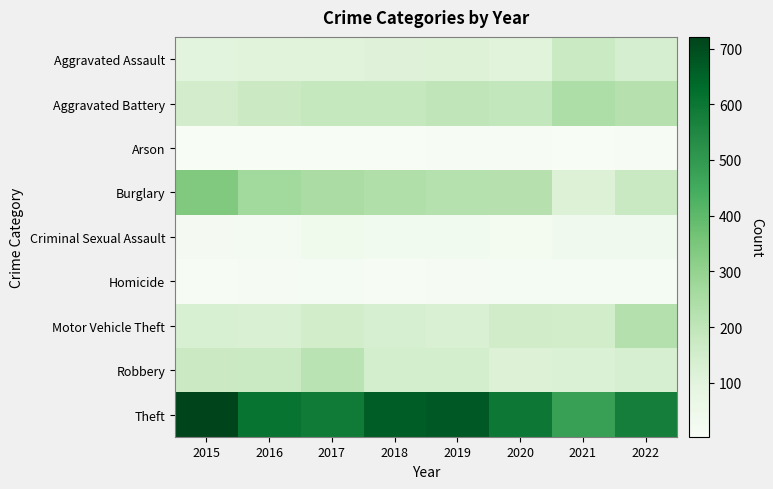

Reading right to left, list all the values displayed in this chart.

Aggravated Assault: 2022=139	2021=176	2020=105	2019=114	2018=112	2017=106	2016=103	2015=97
Aggravated Battery: 2022=223	2021=242	2020=193	2019=200	2018=185	2017=186	2016=170	2015=148
Arson: 2022=7	2021=4	2020=6	2019=6	2018=4	2017=5	2016=3	2015=4
Burglary: 2022=178	2021=120	2020=222	2019=225	2018=233	2017=250	2016=268	2015=337
Criminal Sexual Assault: 2022=34	2021=36	2020=25	2019=31	2018=29	2017=40	2016=21	2015=19
Homicide: 2022=16	2021=17	2020=15	2019=9	2018=8	2017=16	2016=10	2015=8
Motor Vehicle Theft: 2022=230	2021=153	2020=155	2019=128	2018=134	2017=152	2016=129	2015=130
Robbery: 2022=135	2021=122	2020=120	2019=146	2018=146	2017=213	2016=176	2015=170
Theft: 2022=576	2021=480	2020=595	2019=672	2018=664	2017=589	2016=608	2015=721